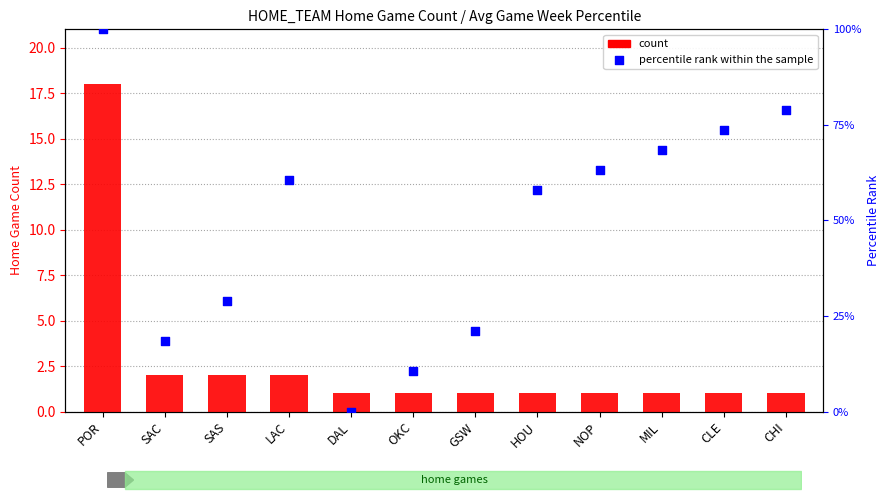

At how many categories does at least one series exceed 55?

7